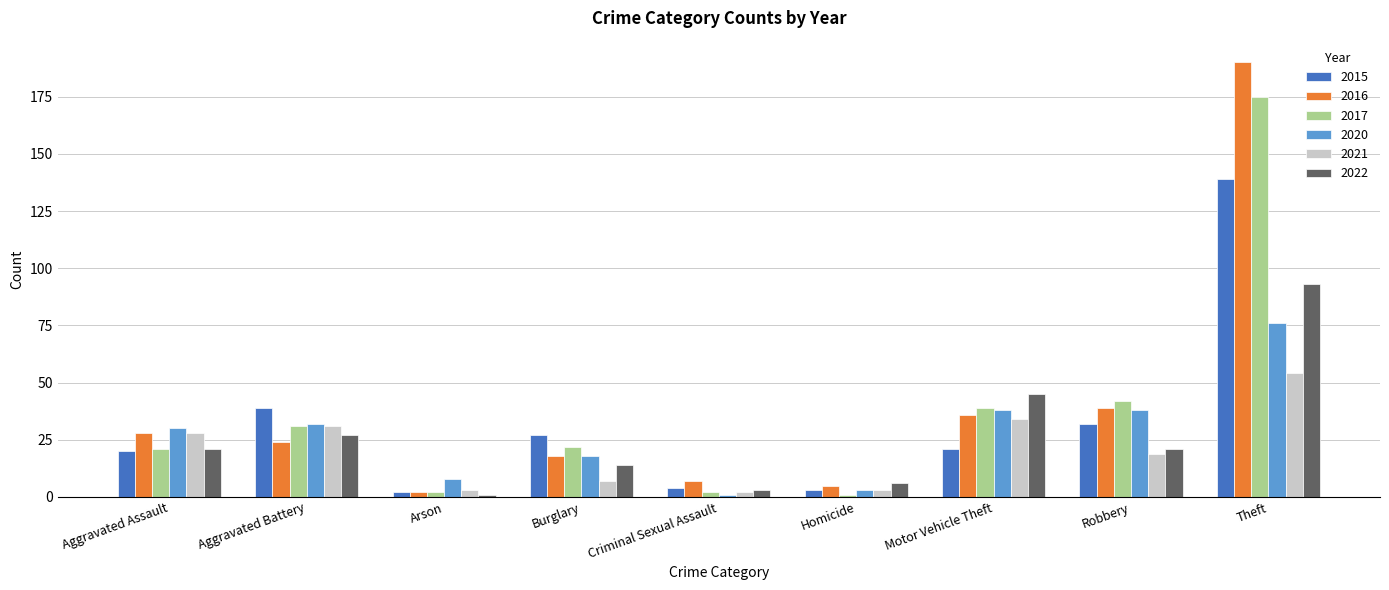

What is the sum of all 2016 values?

349